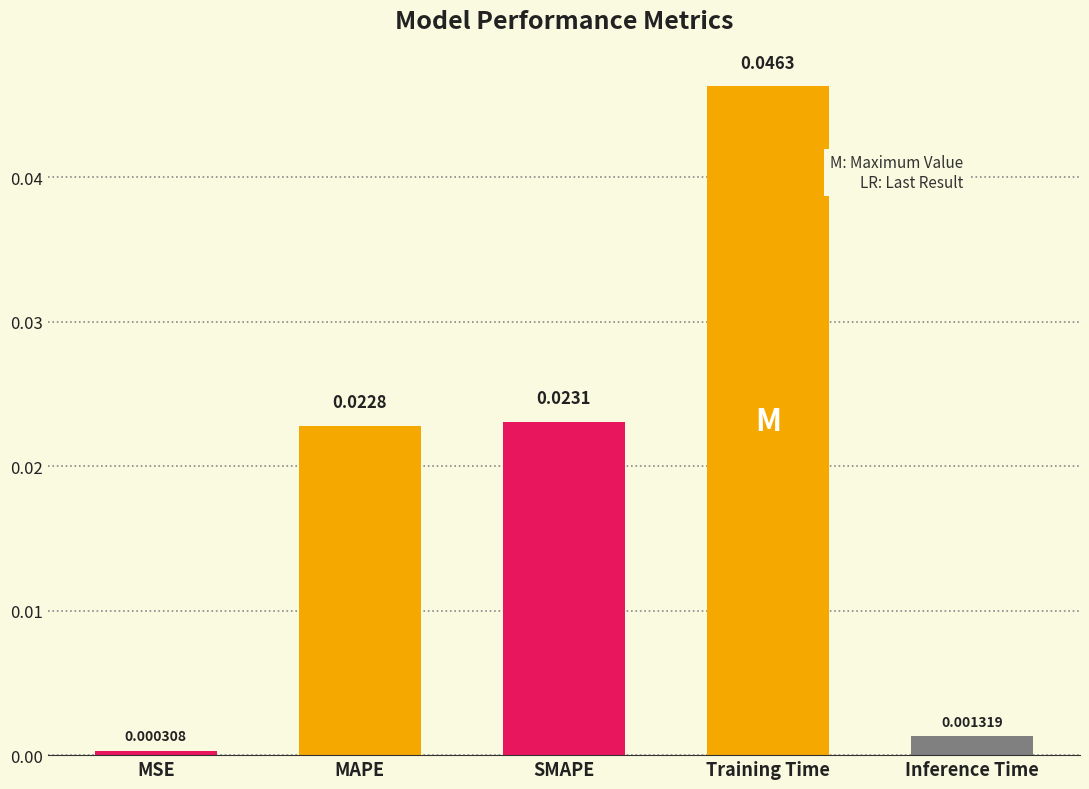

Rank the categories by value from lowest to highest.

MSE, Inference Time, MAPE, SMAPE, Training Time